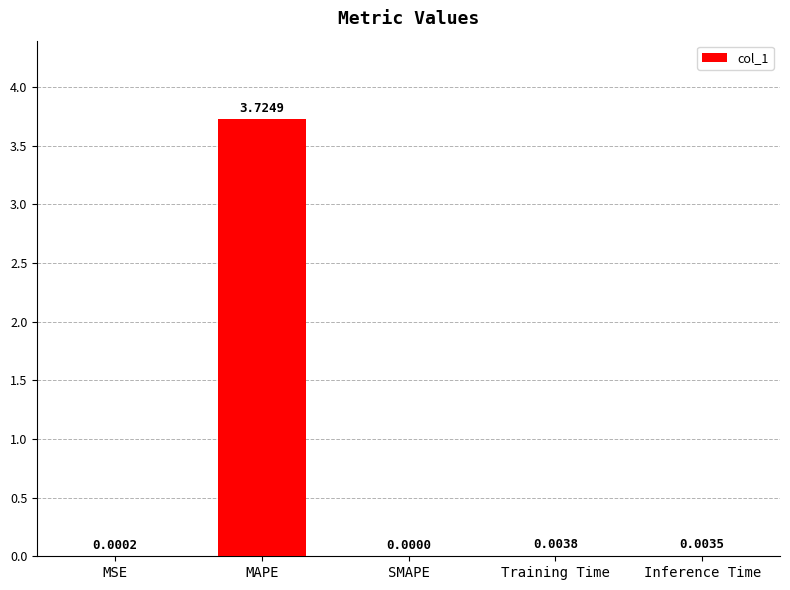

The value at SMAPE is -1.2. True or false?

False